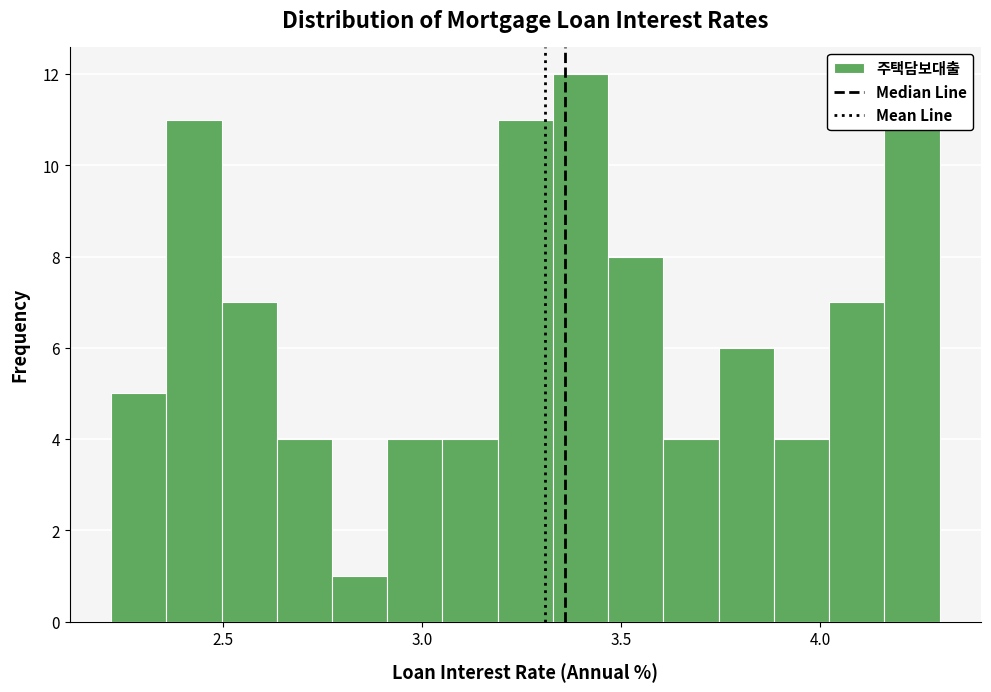

Around what value on the x-axis is the tallest bar? Give the approximate position of its centre, as read against the axis.

3.40